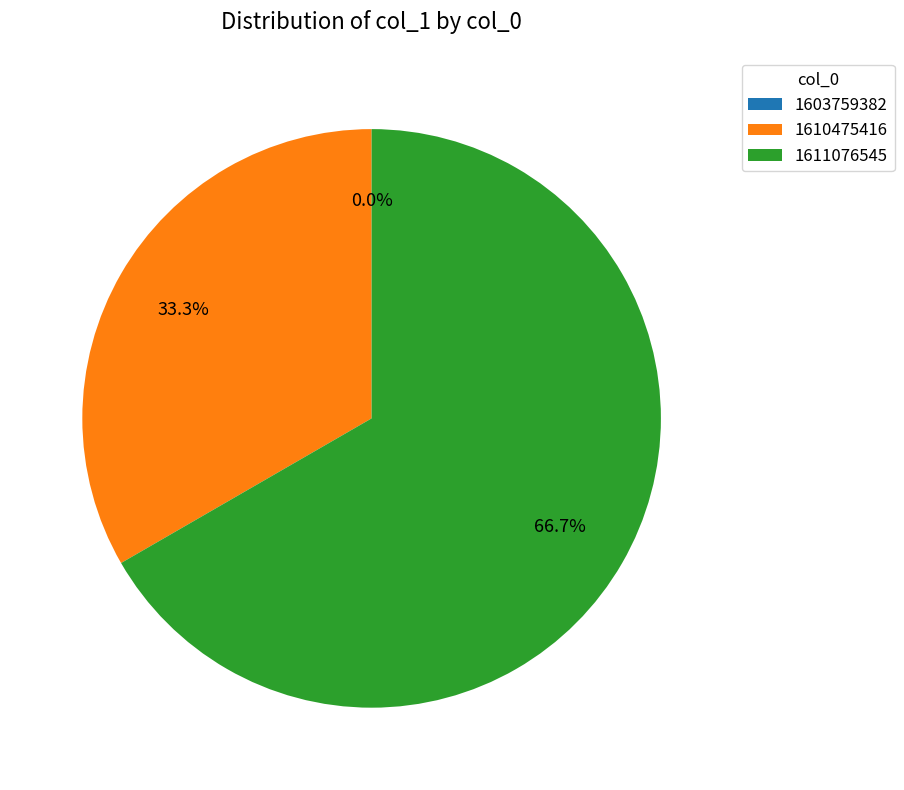

Does 1611076545 account for over 50% of the chart?

Yes